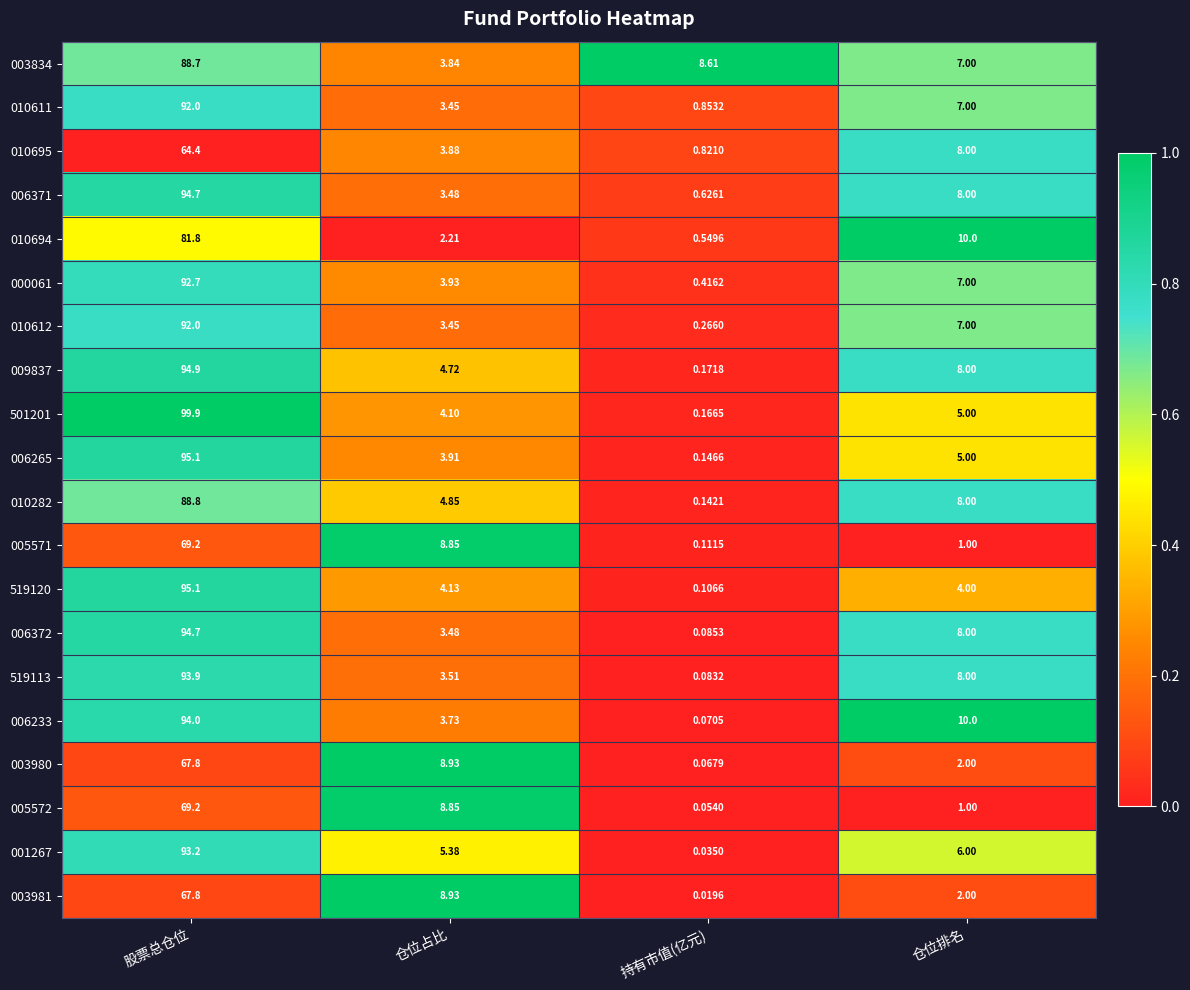

At which label is 005571 closest to 34?

仓位占比